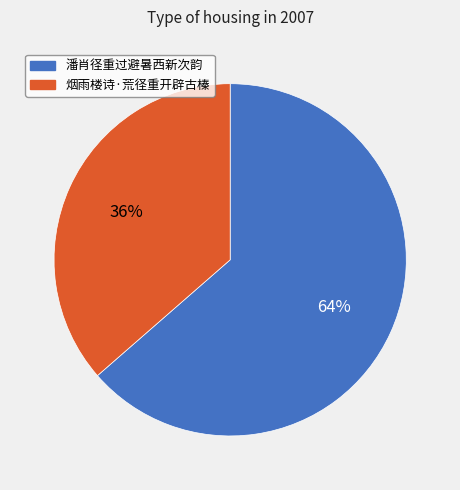

How many segments does this pie chart have?

2